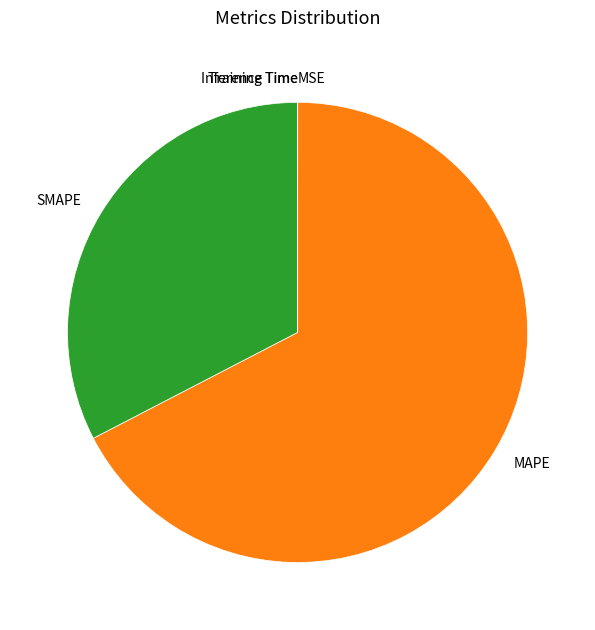

What is the largest slice in the pie chart?

MAPE